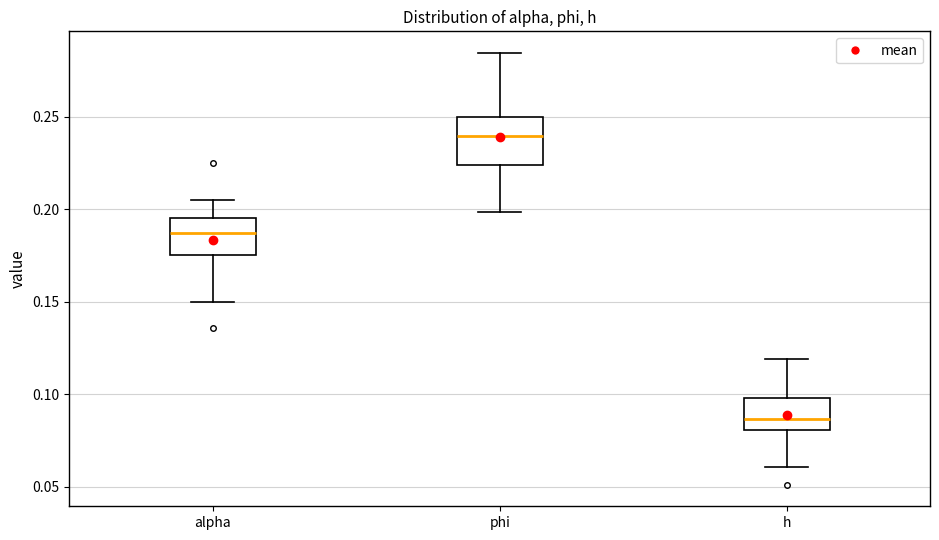

Where does the upper whisker of the box for alpha end on the y-axis? The values are not printed on the chart, so give them approximately, as read against the axis.

0.205